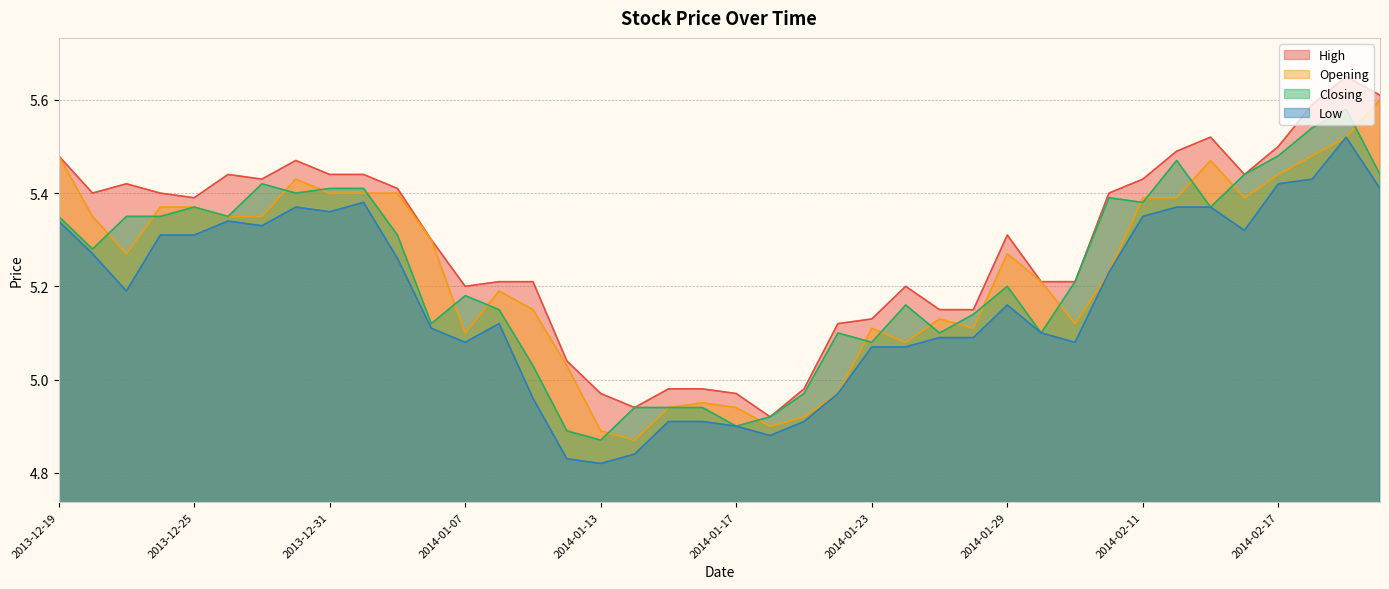

Is it true that High equals 5.5 at 2013-12-30?

True